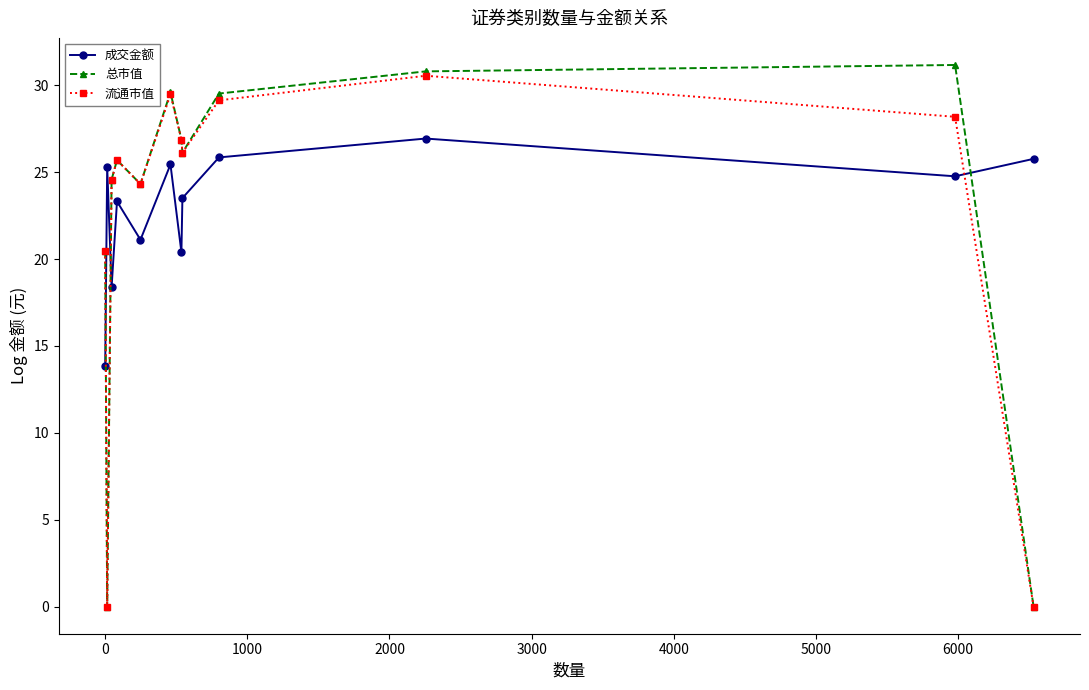

What is the maximum value for 成交金额?

26.9